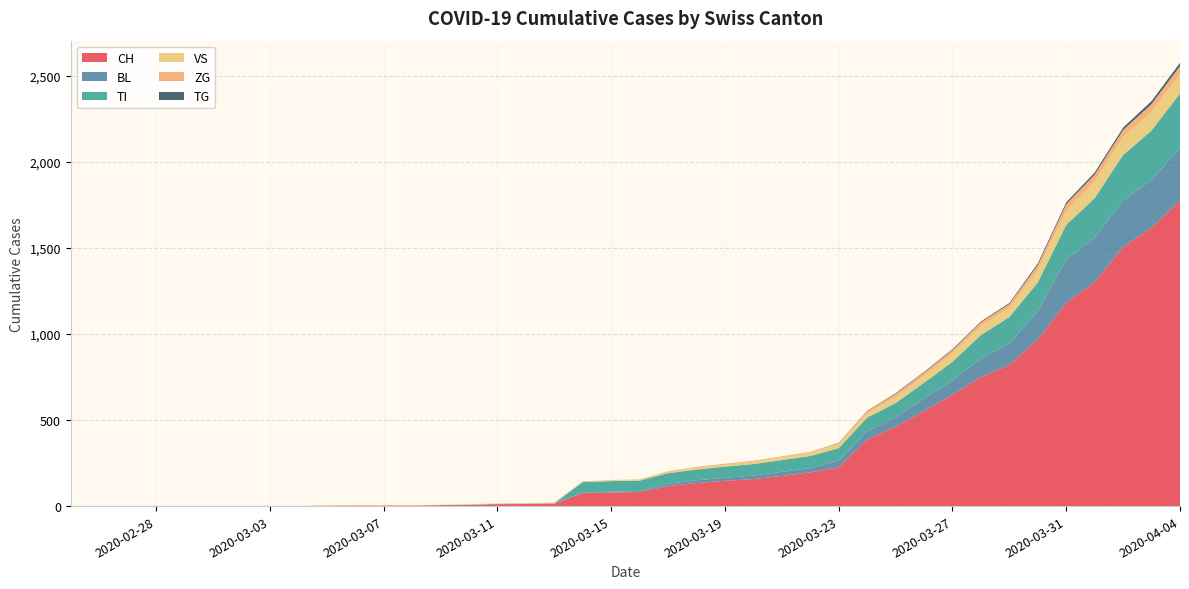

Reading right to left, list all the values displayed in this chart.

CH: 1773	1617	1504	1301	1180	967	820	749	647	552	460	388	225	196	175	157	147	134	116	82	79	76	14	12	11	6	5	3	3	3	2	0	0	0	0	0	0	0	0	0
BL: 309	277	272	258	251	167	123	108	84	73	53	46	40	25	24	20	17	16	13	5	5	2	2	2	2	2	1	0	0	0	0	0	0	0	0	0	0	0	0	0
TI: 314	287	263	229	202	165	155	136	107	91	85	80	71	70	68	67	65	62	62	61	61	61	0	0	0	0	0	0	0	0	0	0	0	0	0	0	0	0	0	0
VS: 112	109	104	96	81	71	54	53	50	41	35	25	24	19	17	15	12	11	11	8	6	6	5	3	3	2	2	2	2	2	2	0	0	0	0	0	0	0	0	0
ZG: 46	44	41	40	39	29	21	21	18	18	18	12	5	5	5	5	5	5	1	0	0	0	0	0	0	0	0	0	0	0	0	0	0	0	0	0	0	0	0	0
TG: 20	18	14	13	11	10	6	5	5	4	4	2	2	0	0	0	0	0	0	0	0	0	0	0	0	0	0	0	0	0	0	0	0	0	0	0	0	0	0	0